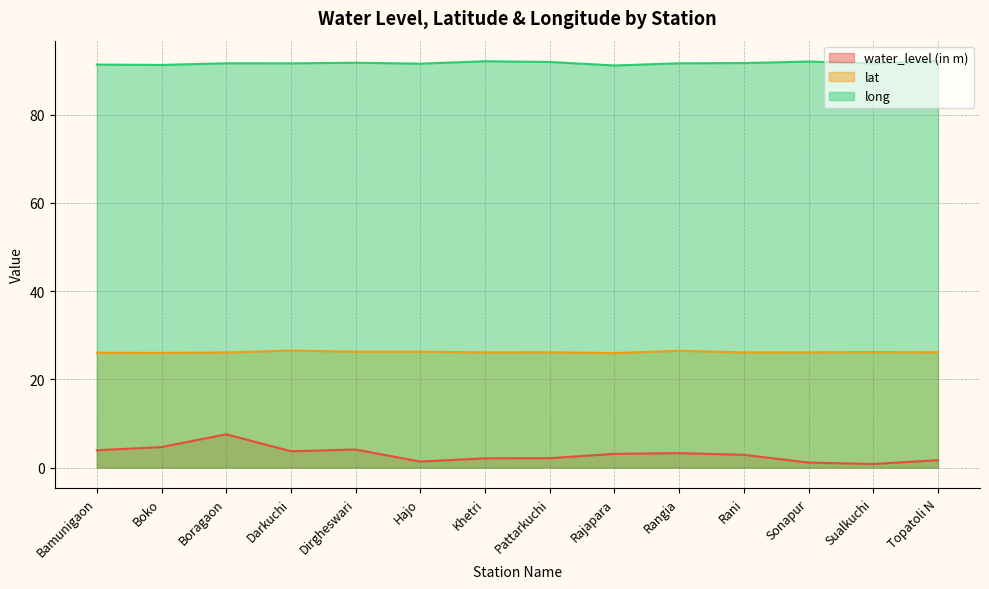

Read the water_level (in m) value at Pattarkuchi.

2.1